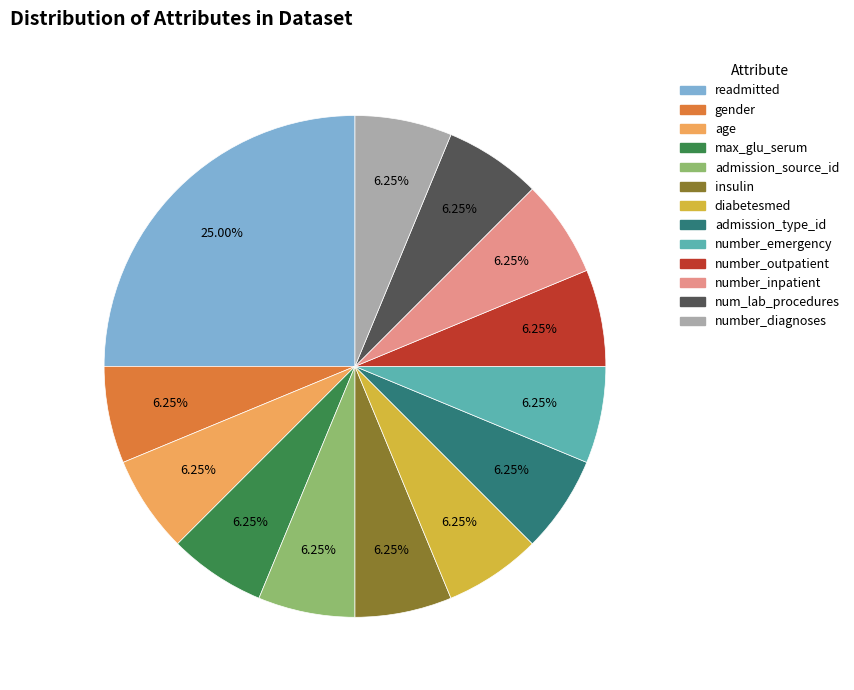

How many slices are in this pie chart?

13